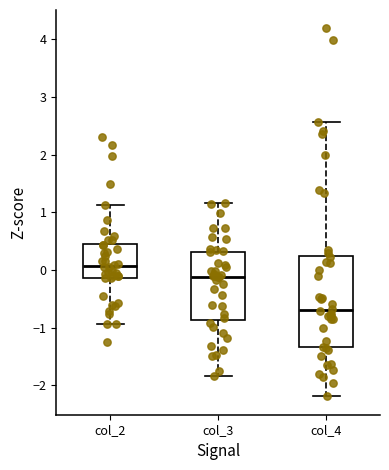

Where is the upper edge of the box for col_3 on the y-axis? The values are not printed on the chart, so give them approximately, as read against the axis.

0.3